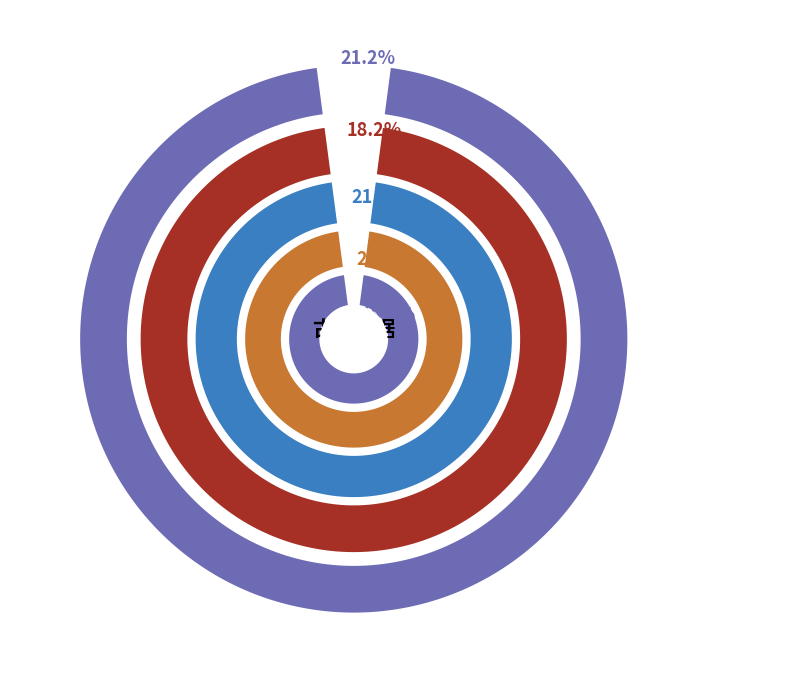

Is 从黄宗鲁乞怪石 the majority of the pie?

No